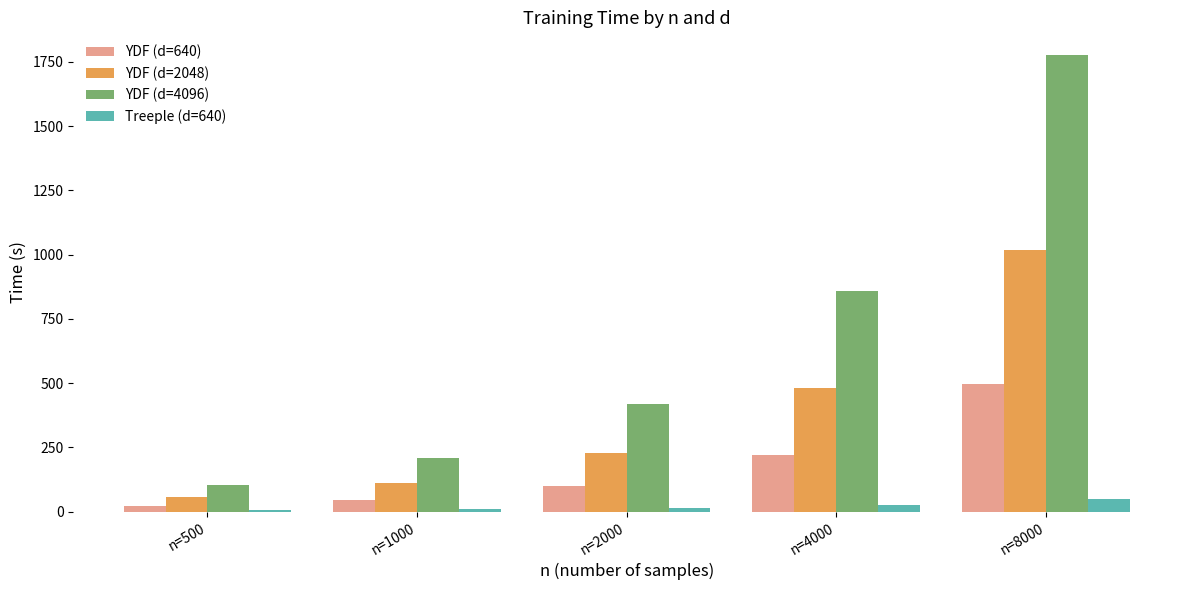

At which category is the sum across all series the highest?

n=8000